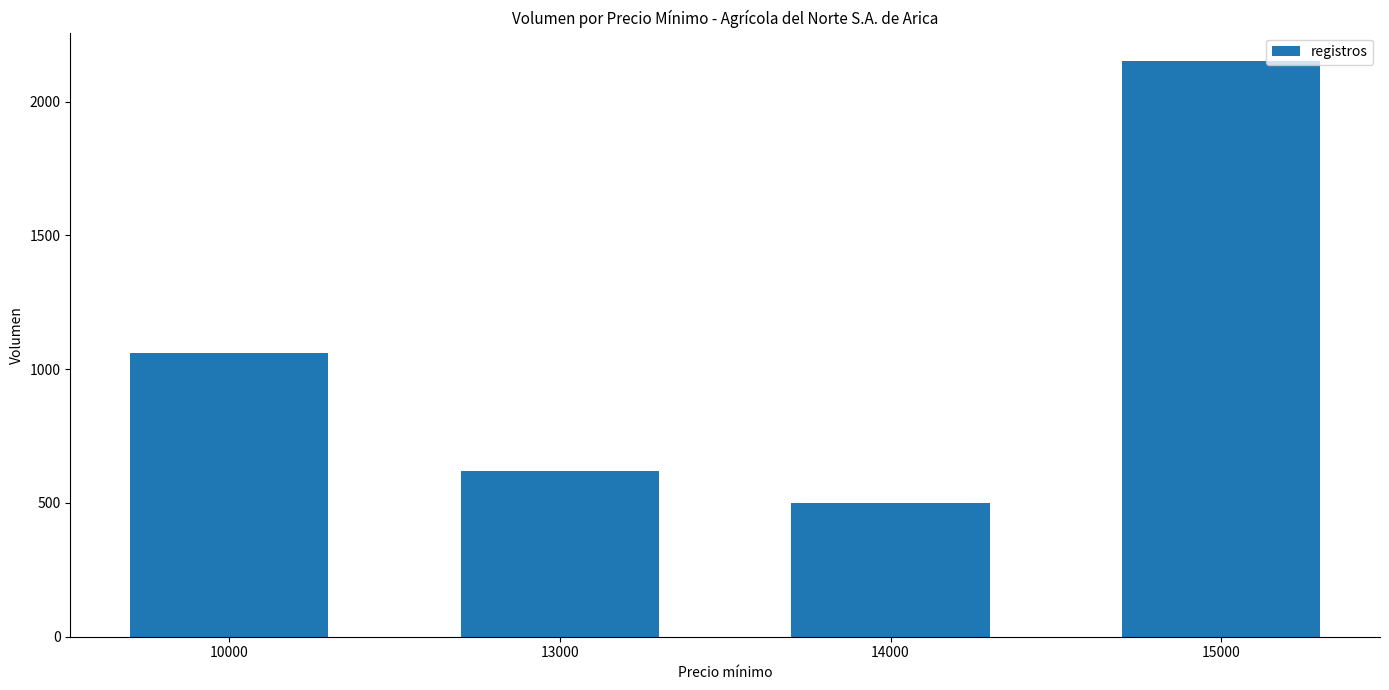

What is the ratio of the value at 13000 to the value at 15000?

0.3